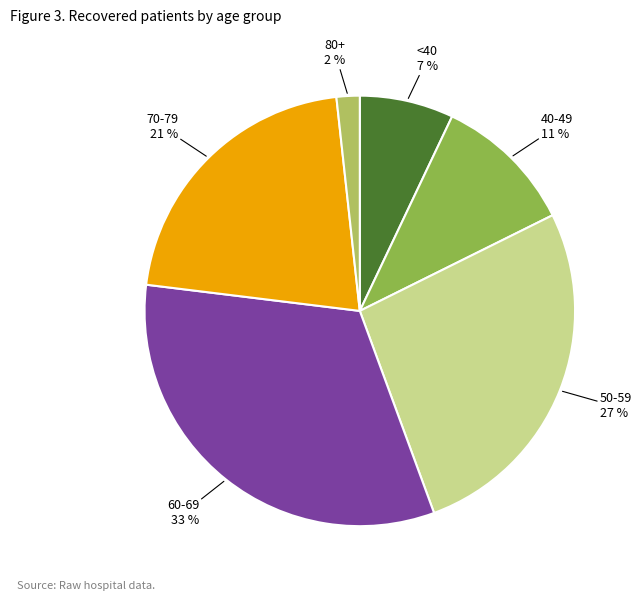

True or false: <40 accounts for 20% of the total.

False